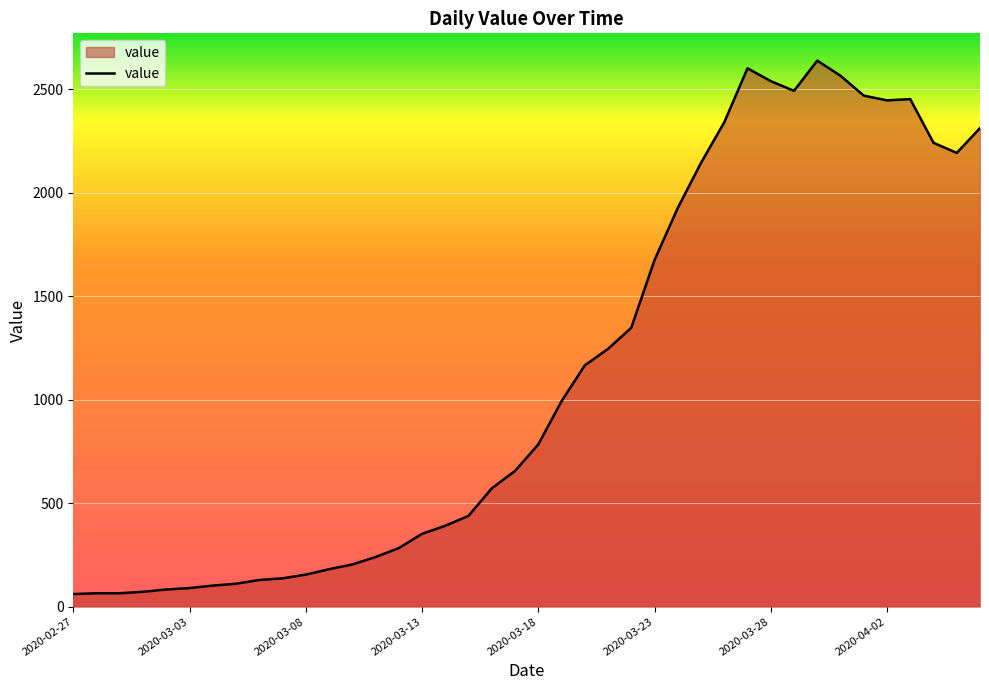

What is the greatest value displayed?

2639